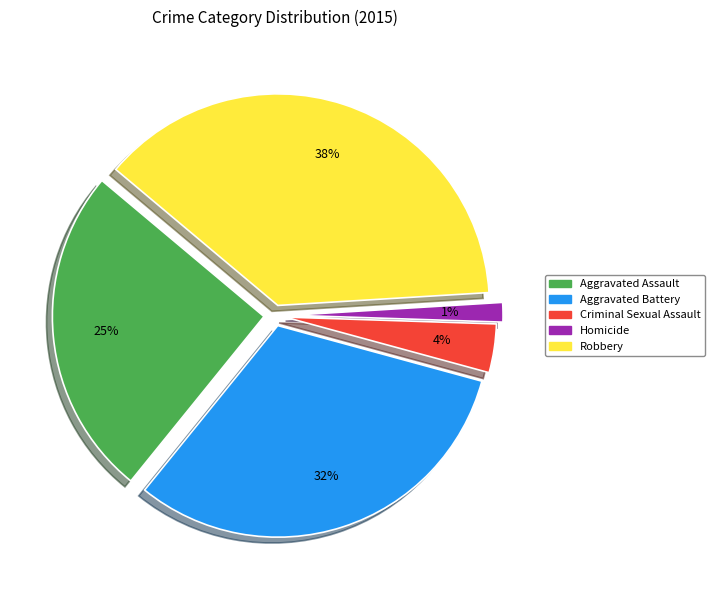

How many slices are in this pie chart?

5